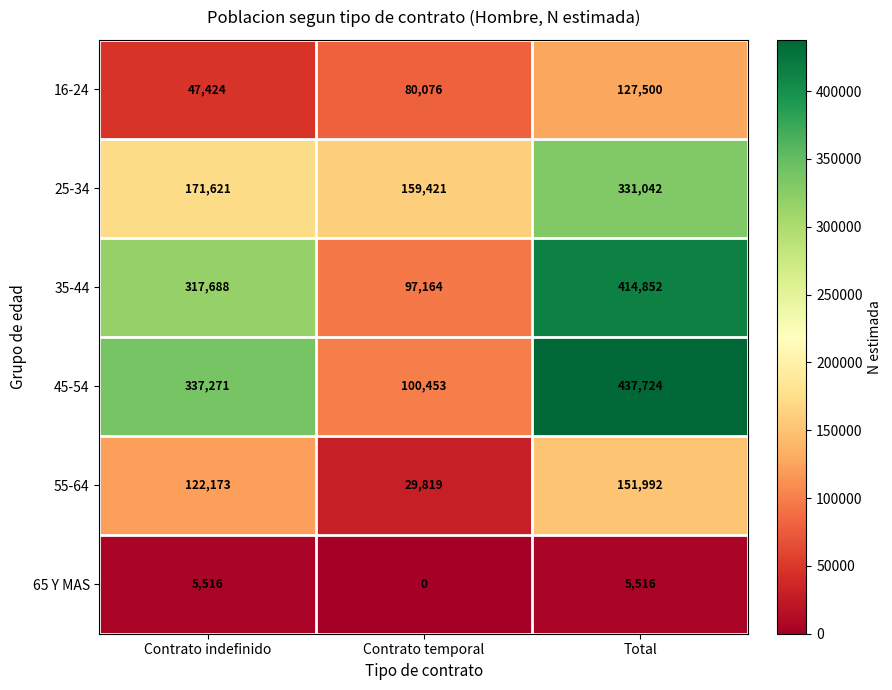

What is the sum of the 55-64 values at Contrato indefinido and Total?

274165